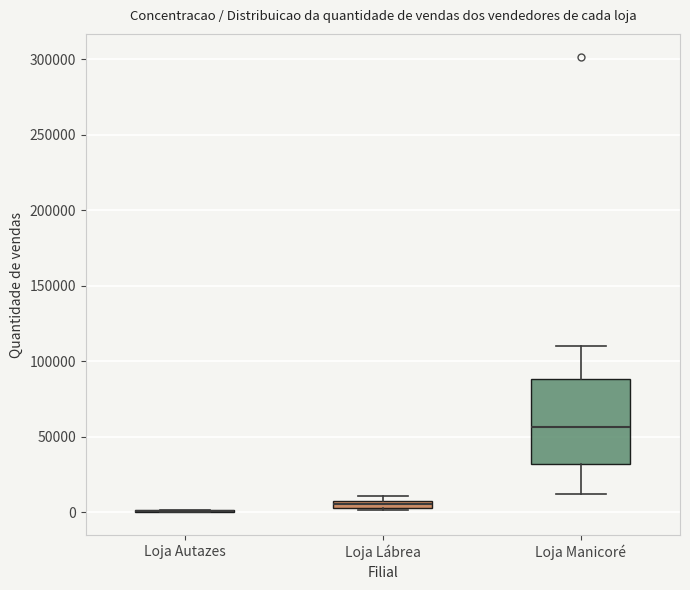

Which box is the tallest, from its lower edge to its upper edge?

Loja Manicoré